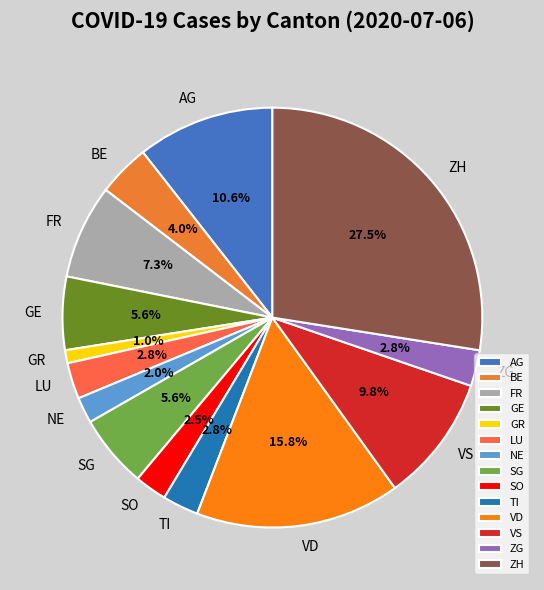

What is the ratio of the value at SO to the value at ZG?

0.9